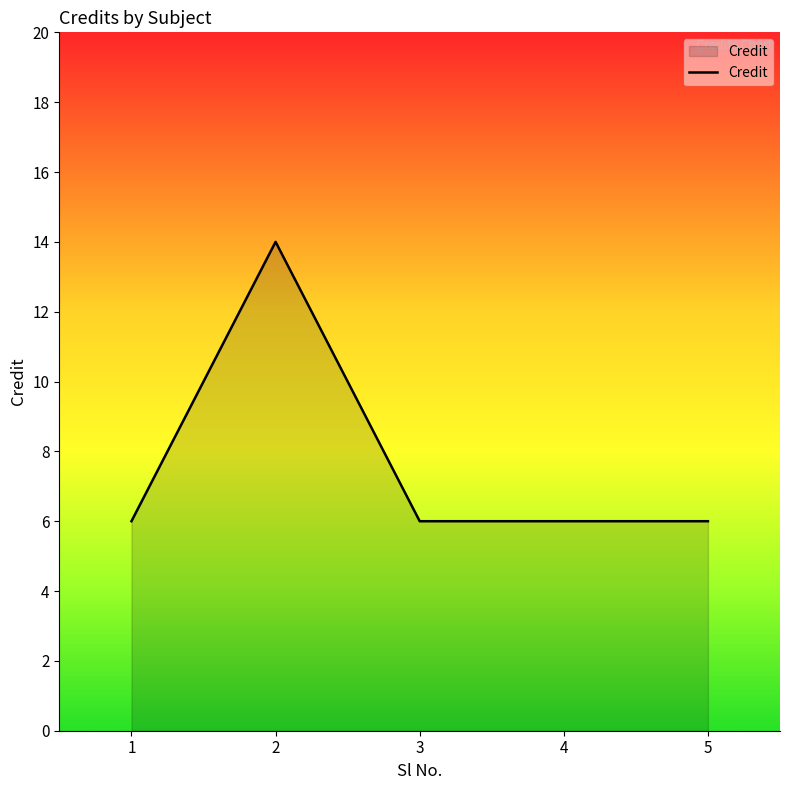

What is the ratio of the value at 5 to the value at 1?

1.0